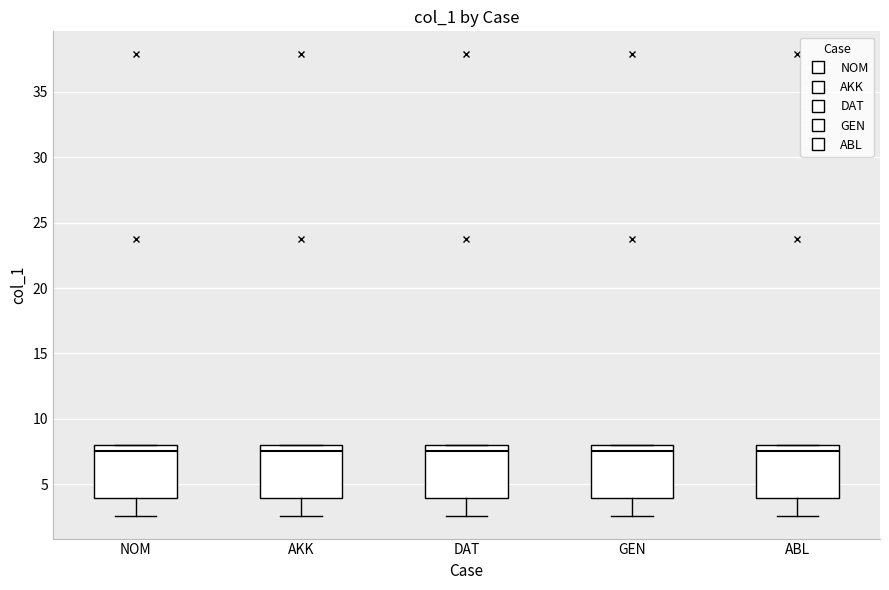

Reading left to right, transcribe this box plot: for each box, give where its median line is, the range the box spans, and where its two whiskers end, as read against the y-axis. The values are not printed on the chart, so give them approximately, as read against the axis.

NOM: median 7.5, box 4.0 to 8.0, whiskers 2.5 to 8.0
AKK: median 7.5, box 4.0 to 8.0, whiskers 2.5 to 8.0
DAT: median 7.5, box 4.0 to 8.0, whiskers 2.5 to 8.0
GEN: median 7.5, box 4.0 to 8.0, whiskers 2.5 to 8.0
ABL: median 7.5, box 4.0 to 8.0, whiskers 2.5 to 8.0